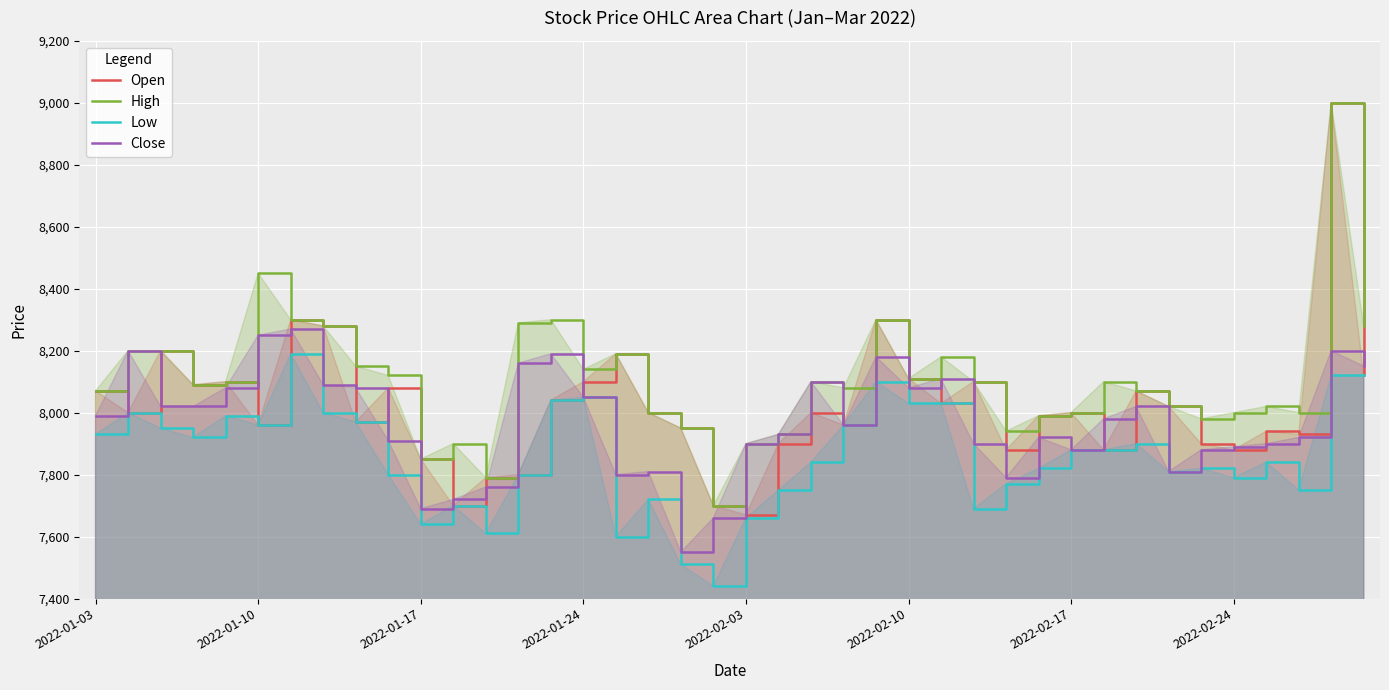

Which series has the largest range (max minus min)?

Open